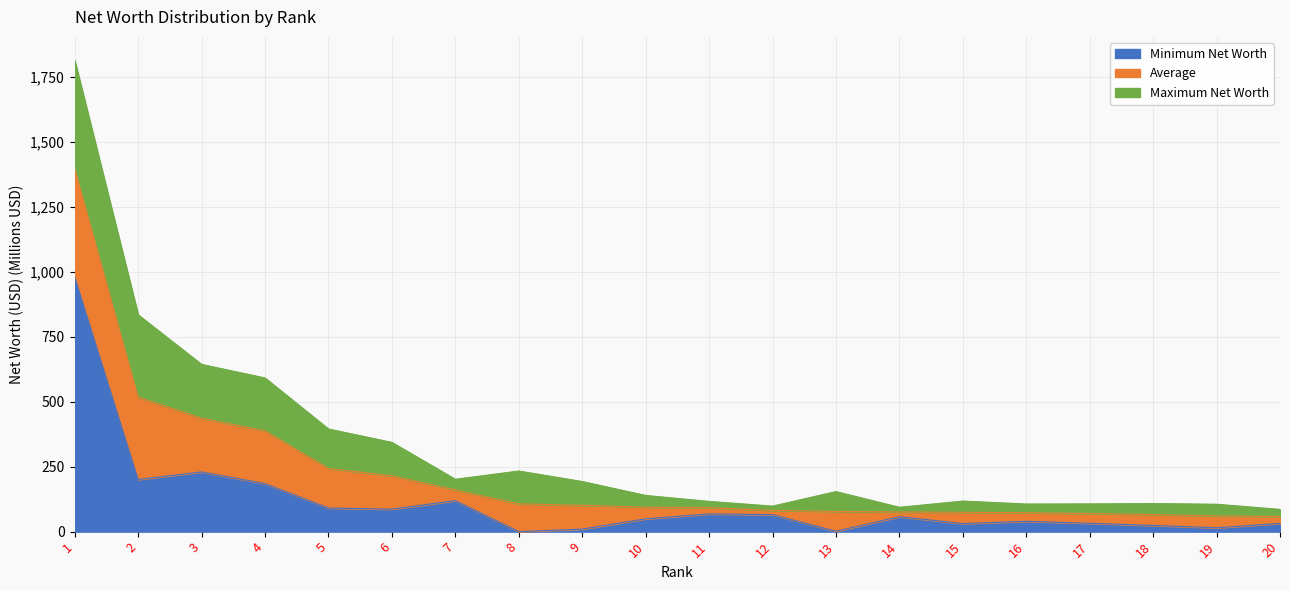

Which series has the largest range (max minus min)?

Maximum Net Worth